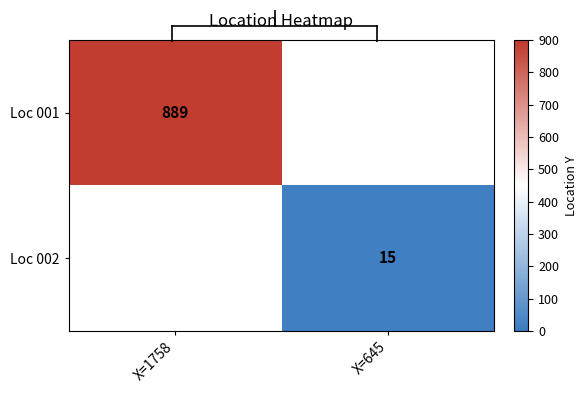

How many values in Loc 001 are above zero?

1